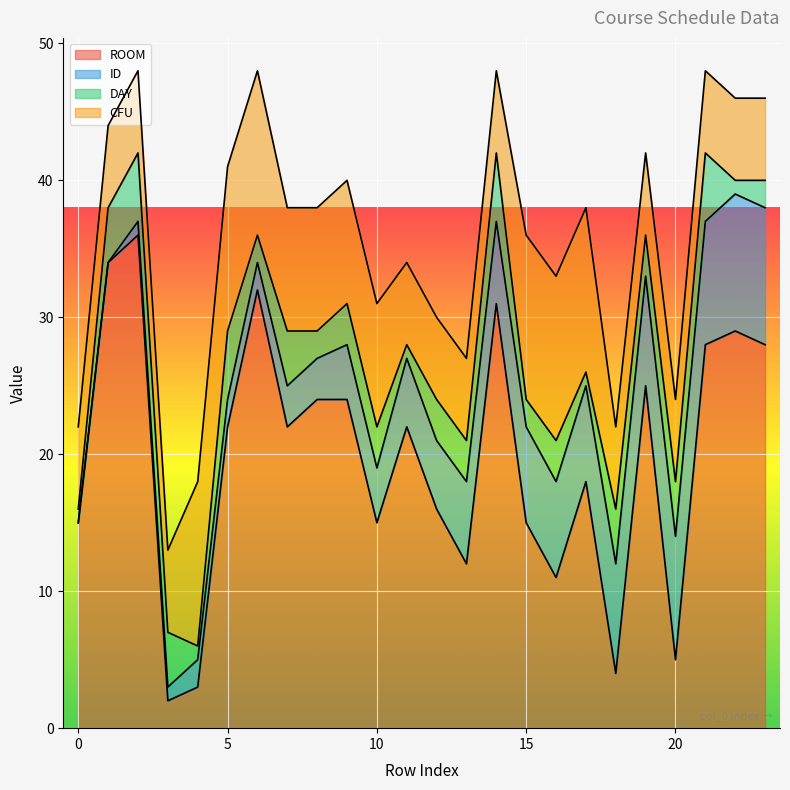

How many ID values are between 2 and 8?

16